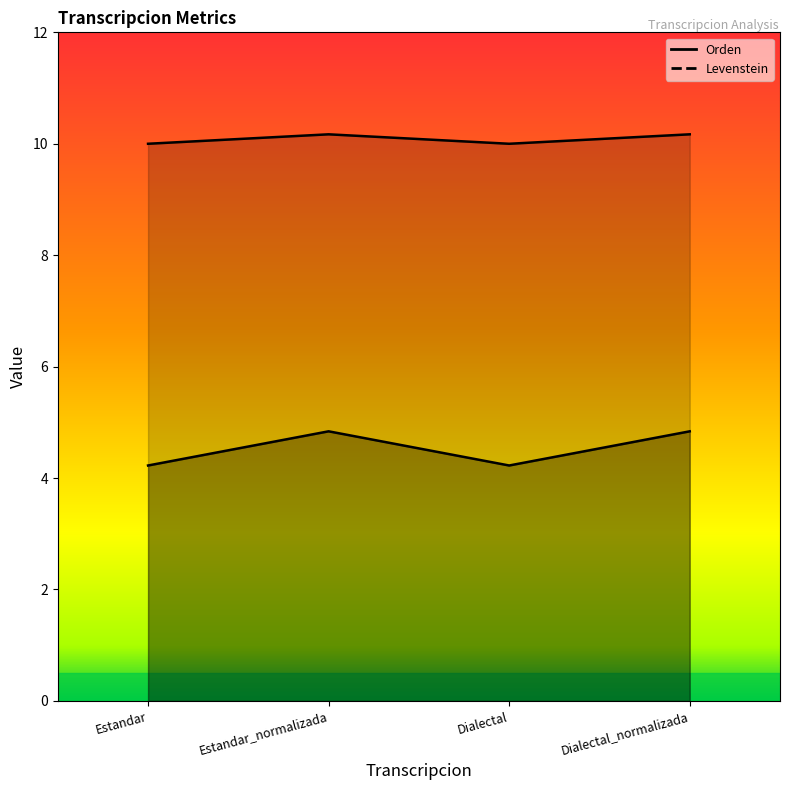

In Orden, how many points are lower than both neighbors (excluding endpoints)?

1